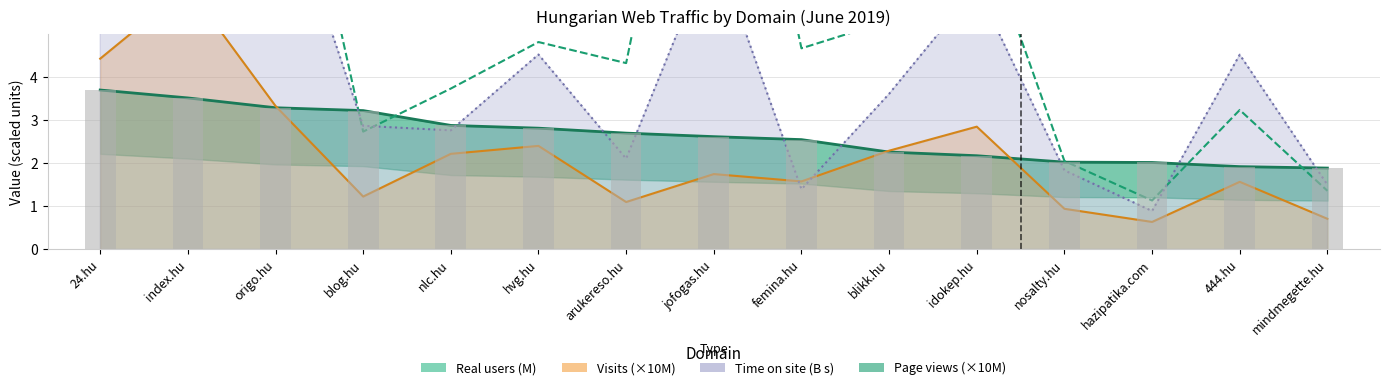

What is the maximum value for Látogatások?

6.1